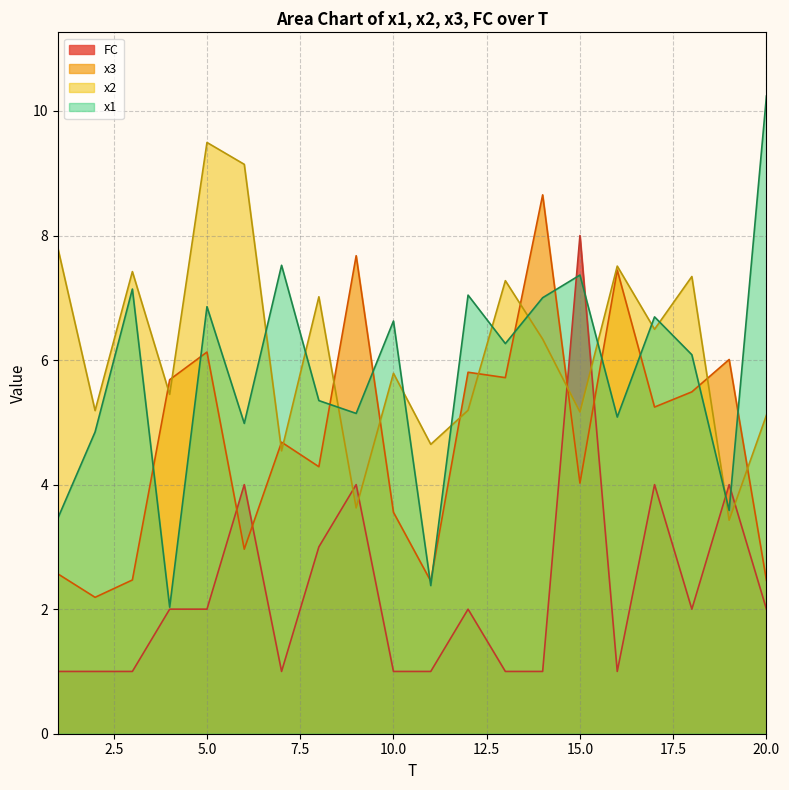

How many values in the x3 series exceed 5?

10